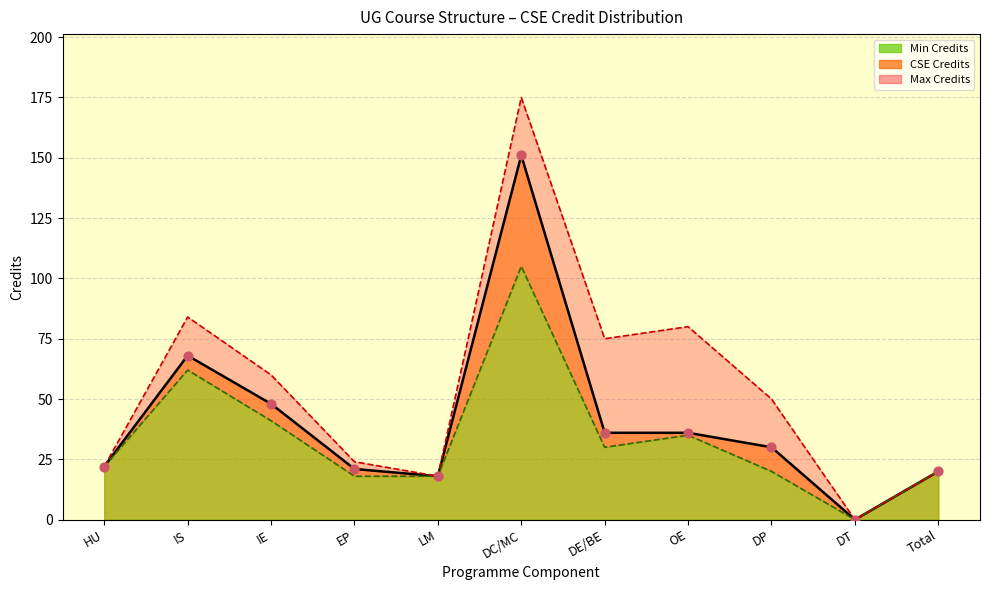

Approximately how many times larger is the value at IS compared to DC/MC?

0.5